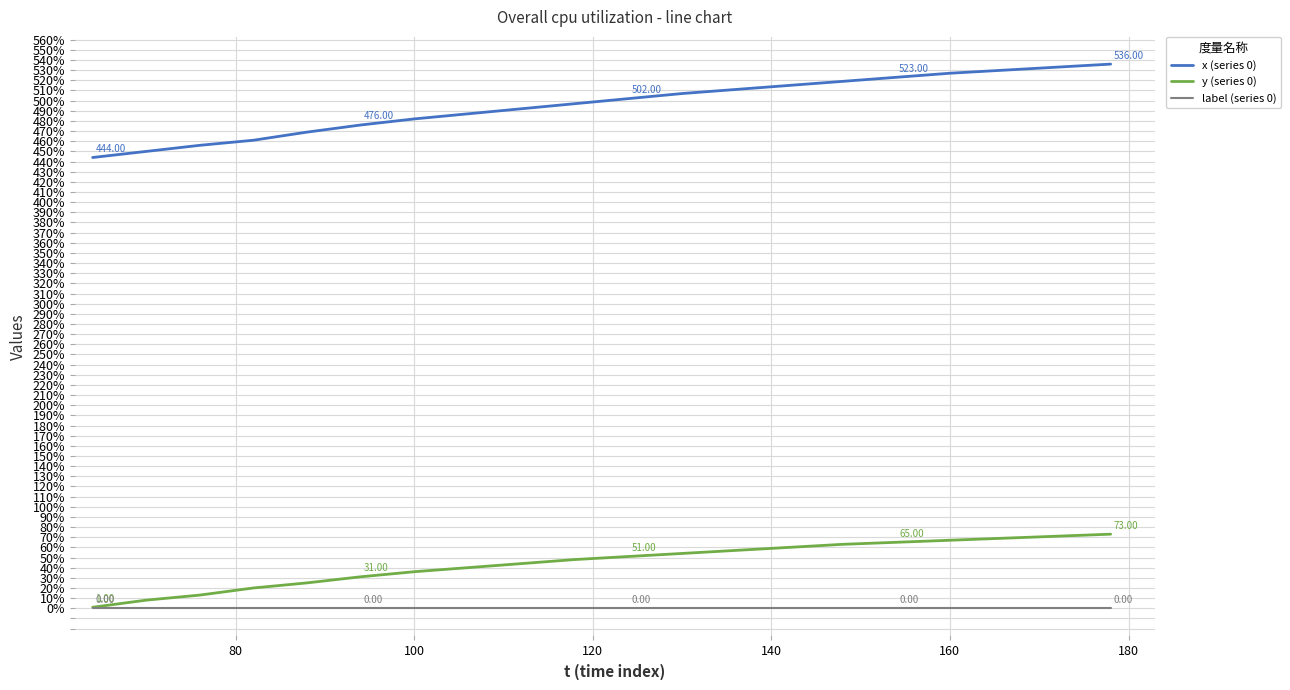

True or false: label (series 0) and x (series 0) cross at least once.

False